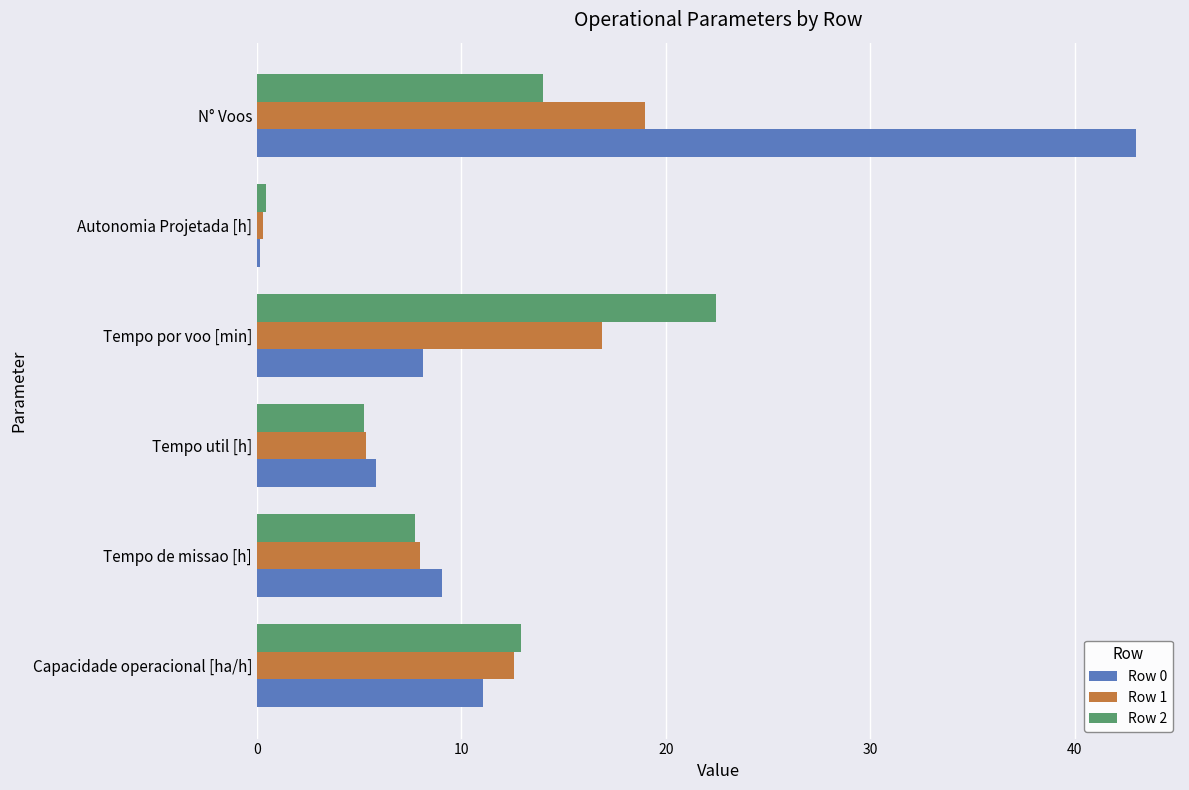

What is the difference between the highest and lowest values at Tempo por voo [min]?

14.3